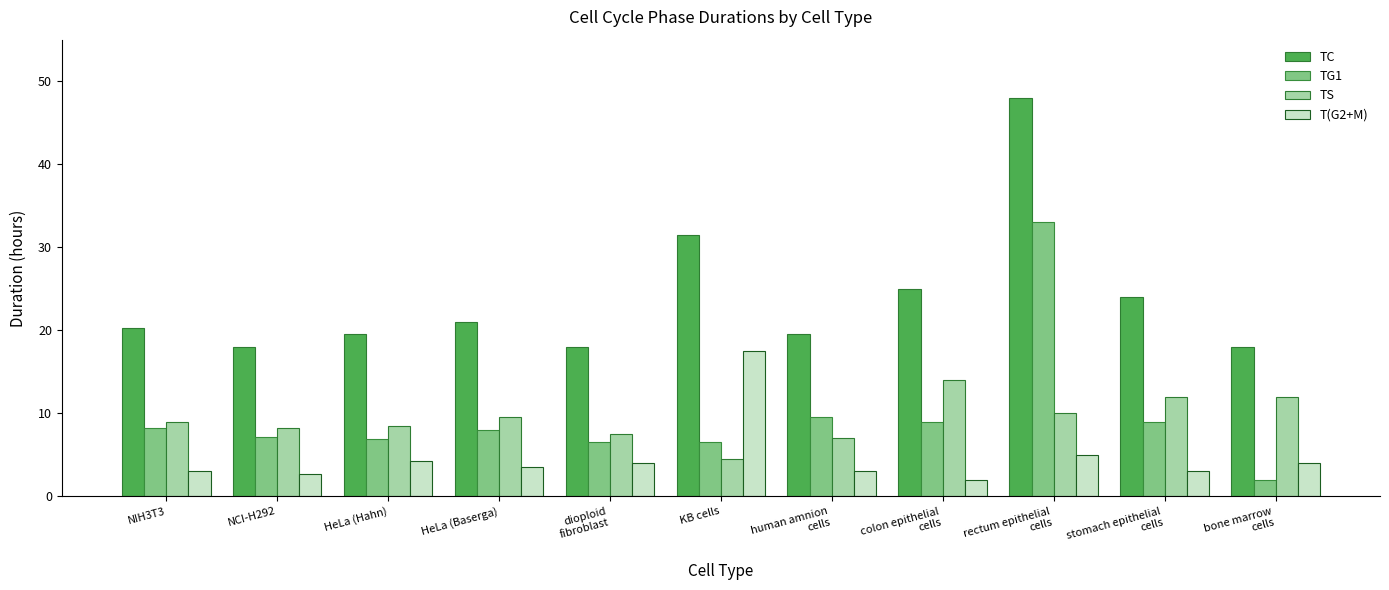

Where is TC nearest to the value 32?

KB cells